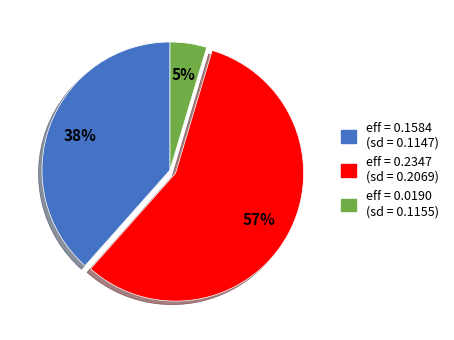

To the nearest percent, what percentage of the pie is eff = 0.0190 (sd = 0.1155)?

5%